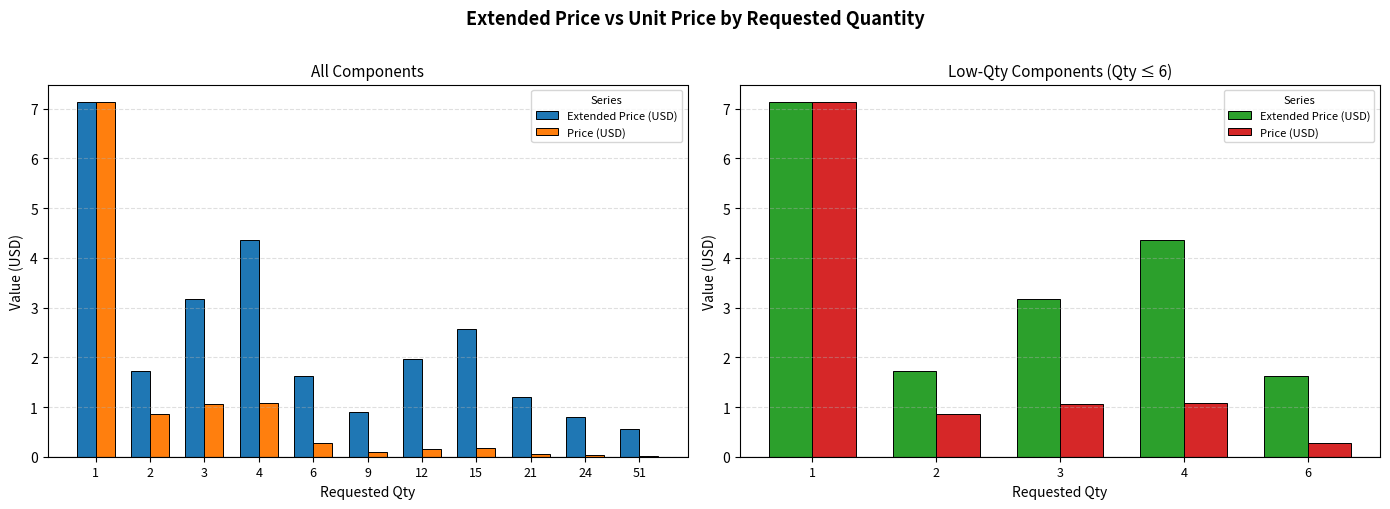

Is the value of Extended Price (USD) at 3 greater than the value of Price (USD) at 1?

No